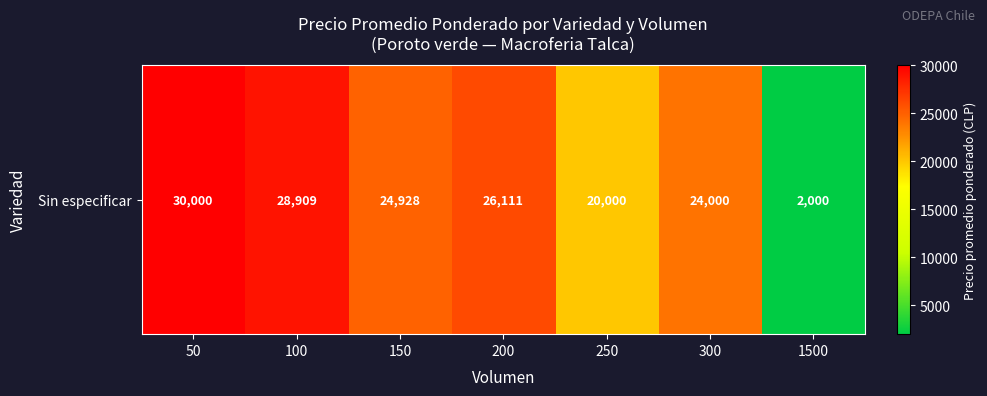

What is the difference between the second highest and minimum values?

26909.1